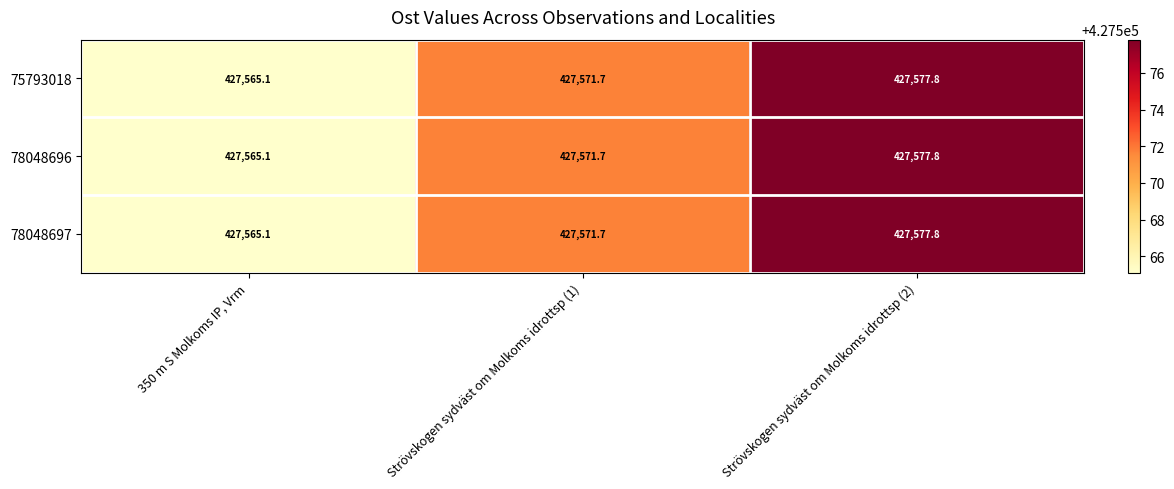

Is the value of 78048697 at Strövskogen sydväst om Molkoms idrottsp (2) greater than the value of 78048696 at 350 m S Molkoms IP, Vrm?

Yes